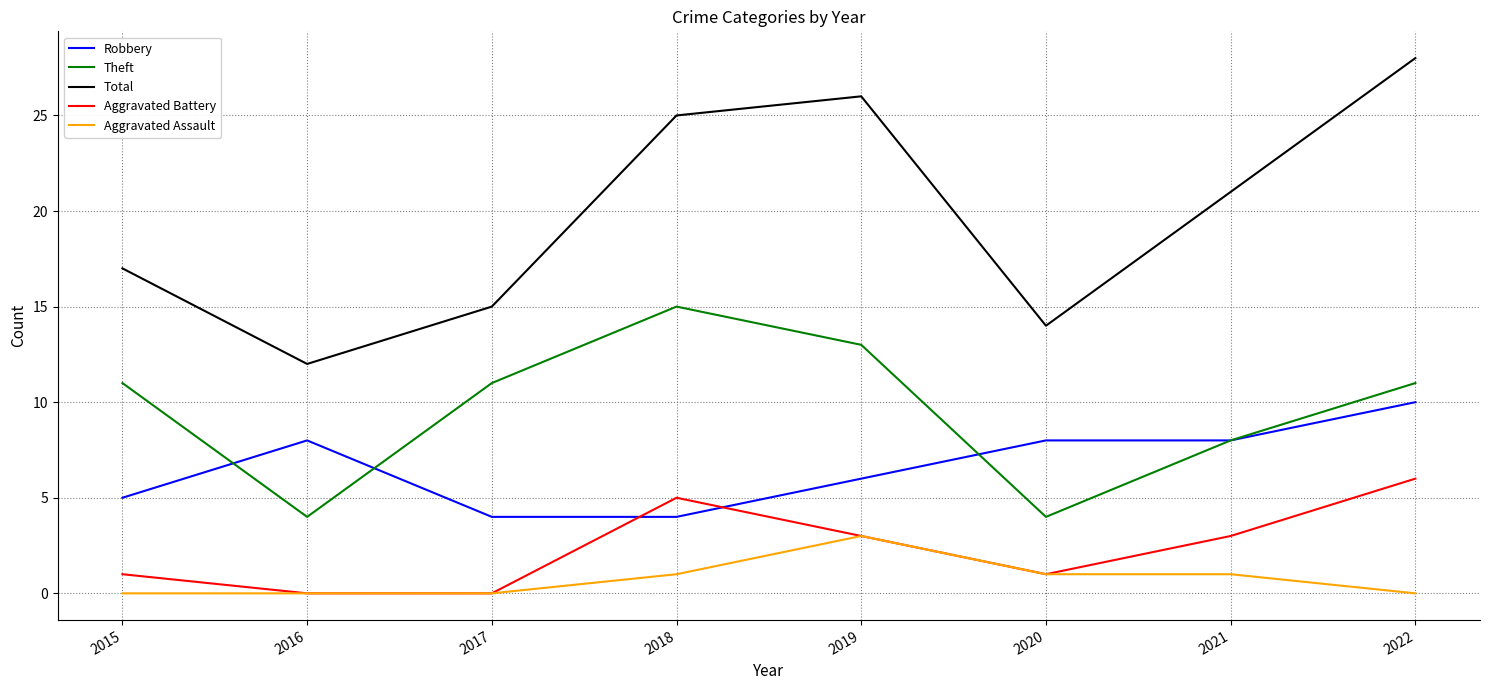

True or false: Robbery and Aggravated Assault intersect in this chart.

False